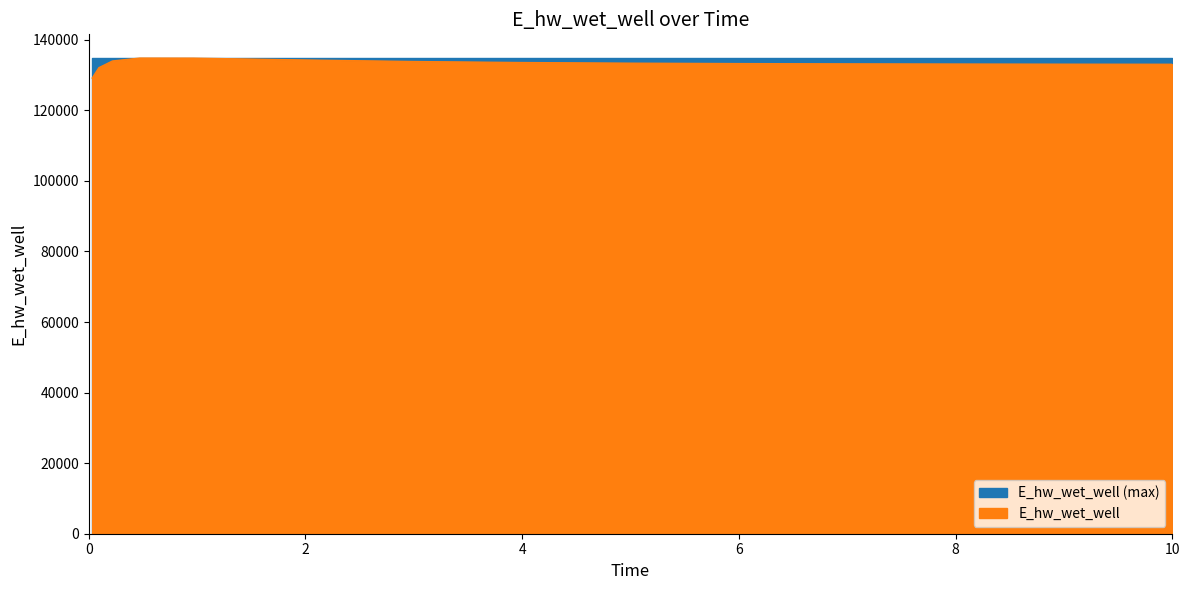

Where does the data first go above 133238?

0.21875